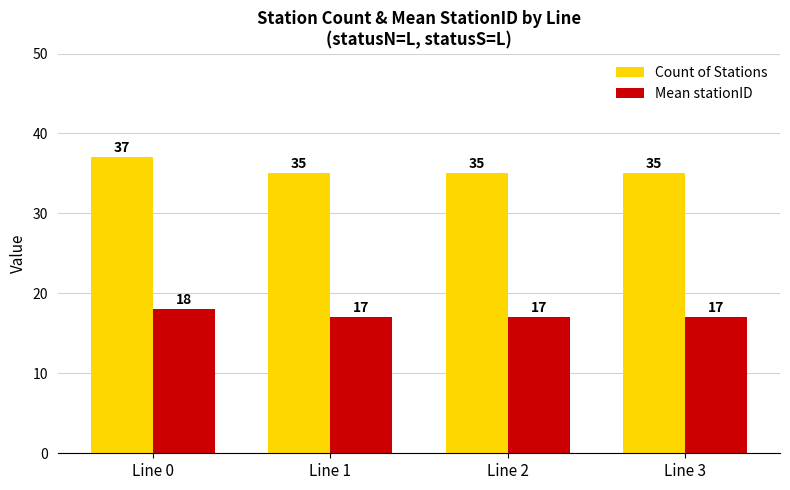

What are all the series names shown in the legend?

Count of Stations, Mean stationID